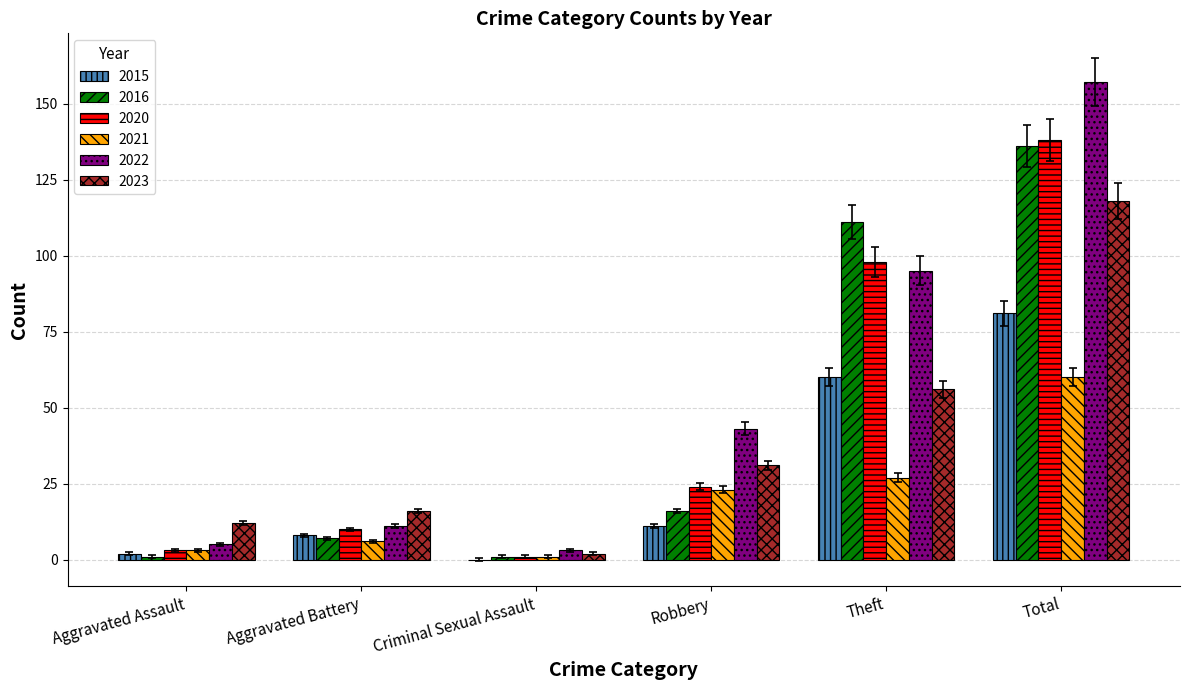

What is the difference between the 2020 values at Aggravated Assault and Robbery?

21